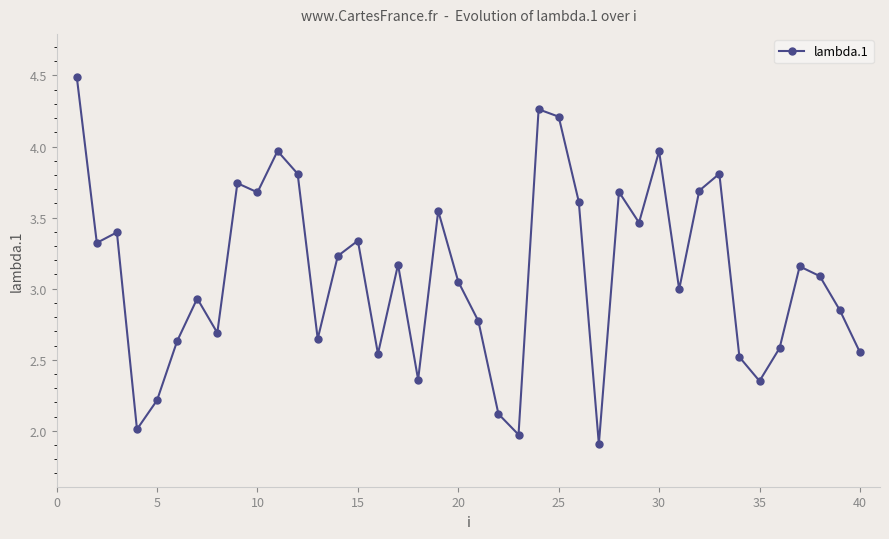

What is the difference between the second highest and second lowest values?

2.3